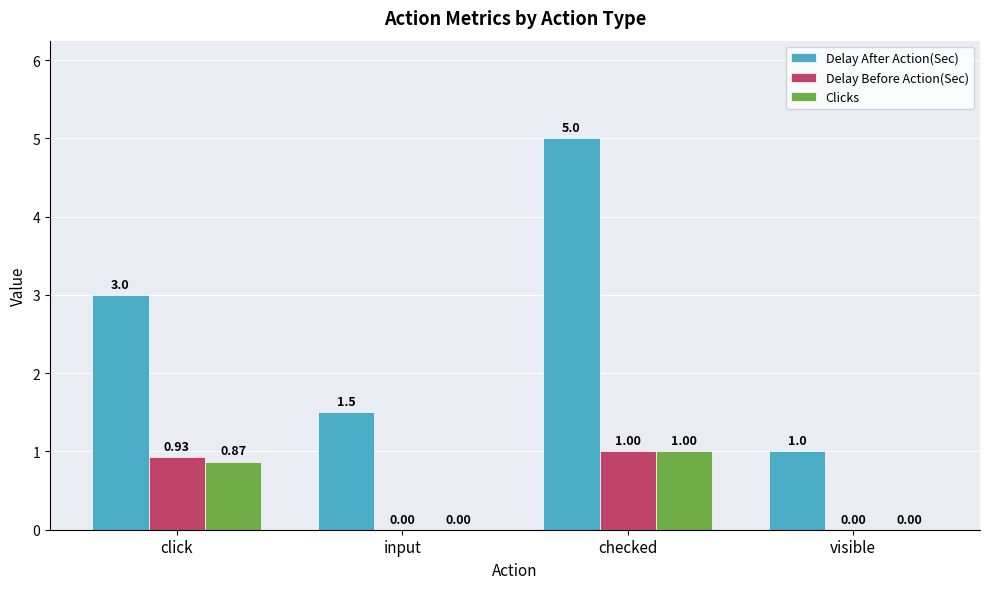

What is the sum of the Delay After Action(Sec) values at visible and checked?

6.0